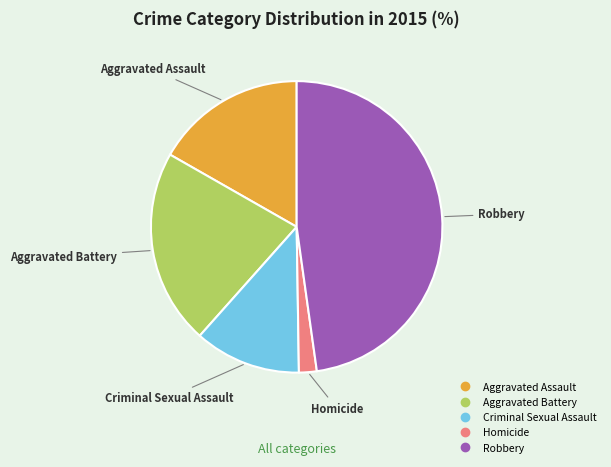

Count the number of slices in the pie.

5